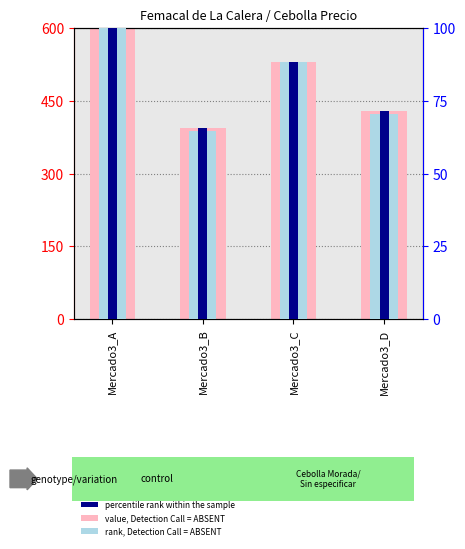

What is the difference between the maximum and minimum values in the rank, Detection Call = ABSENT series?

35.3